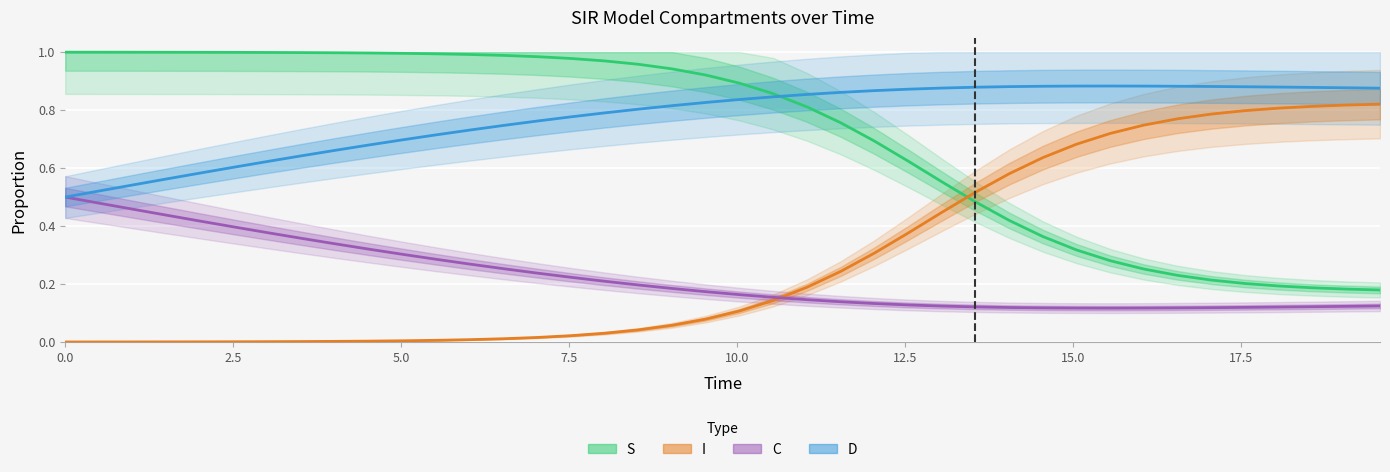

What is the value of the D point at the 17th from the left?

0.8